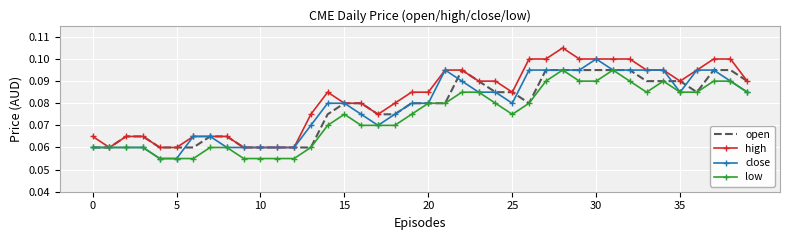

Which series has the largest total across all categories?

high